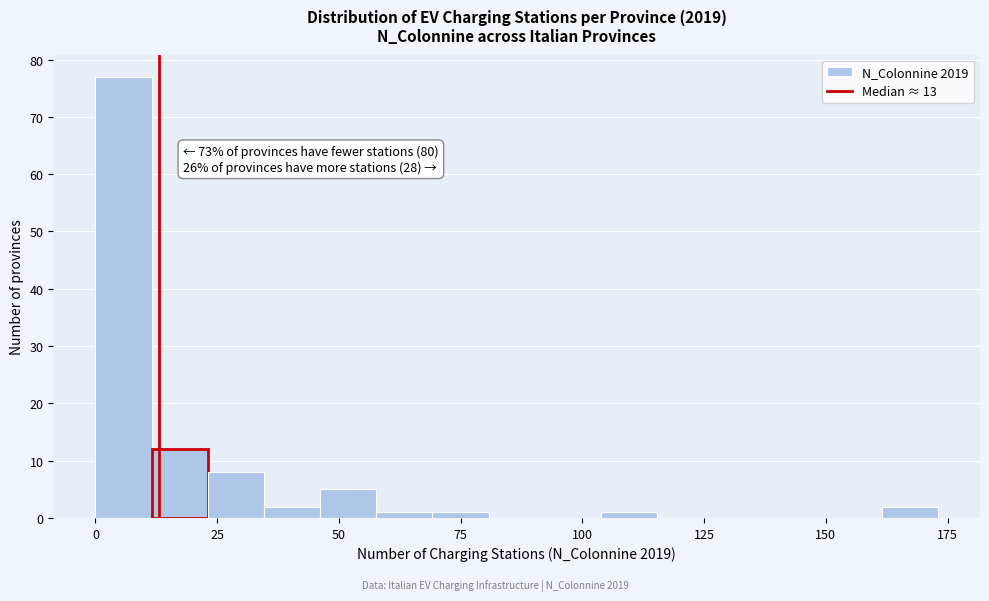

Around what value on the x-axis is the tallest bar? Give the approximate position of its centre, as read against the axis.

5